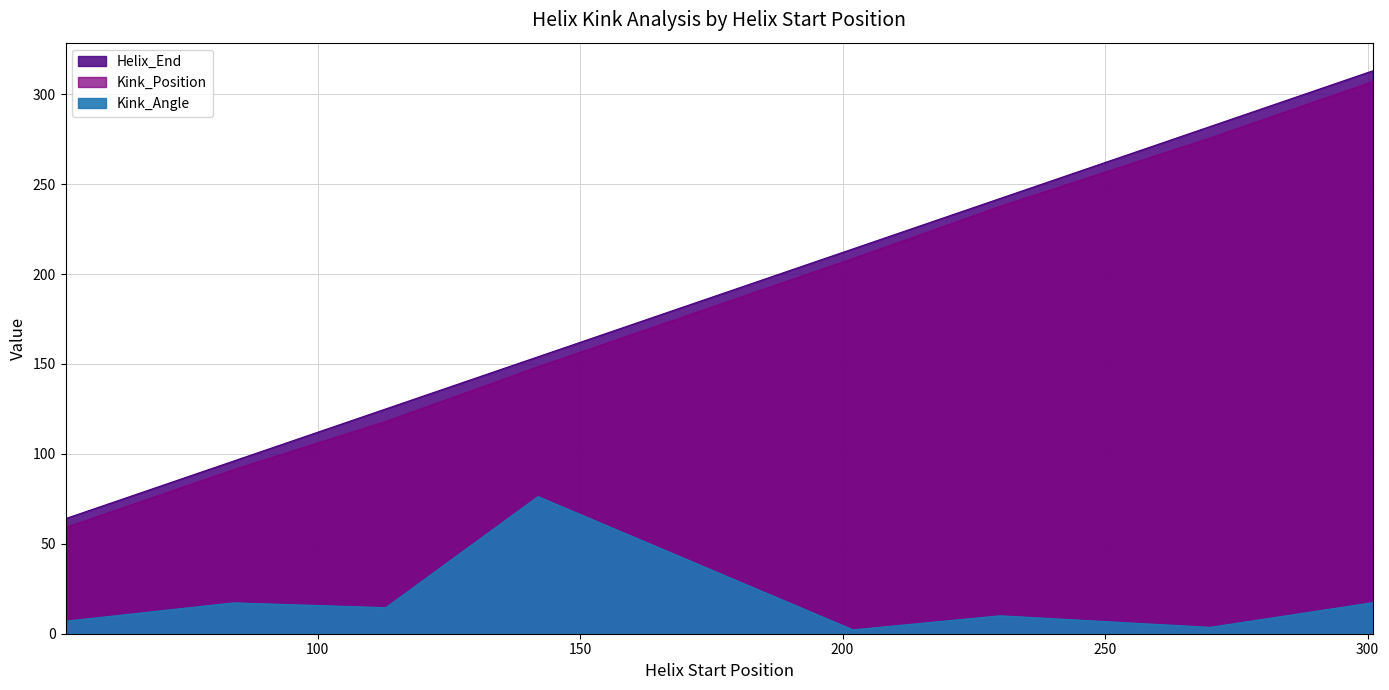

Which has a higher value, 202 or 301?

301